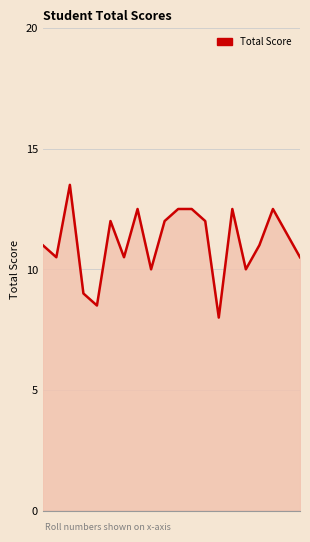

What is the maximum value shown in the chart?

13.5